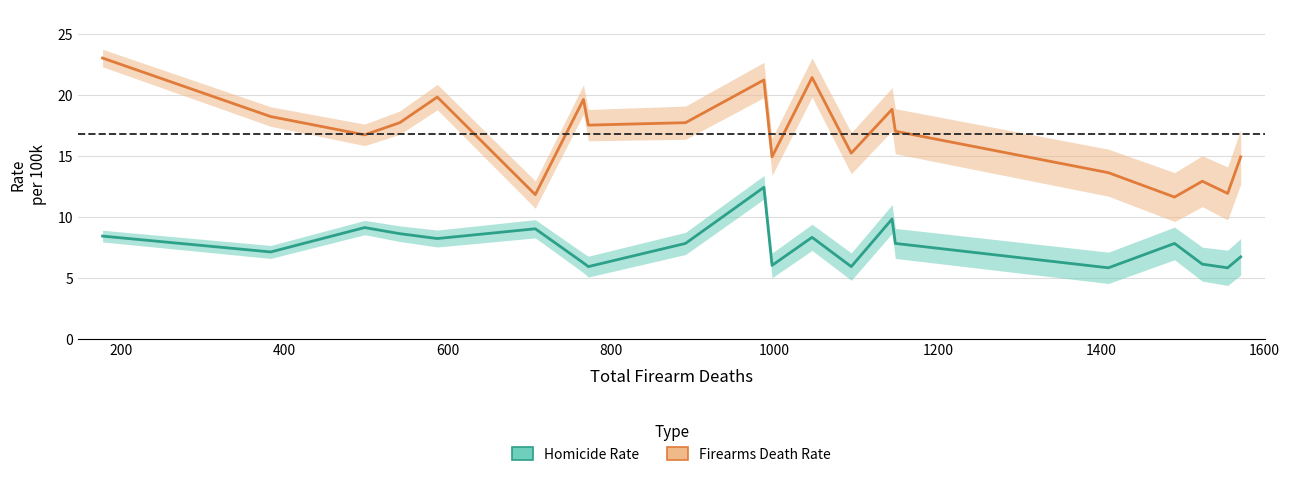

At how many categories does at least one series exceed 19?

5